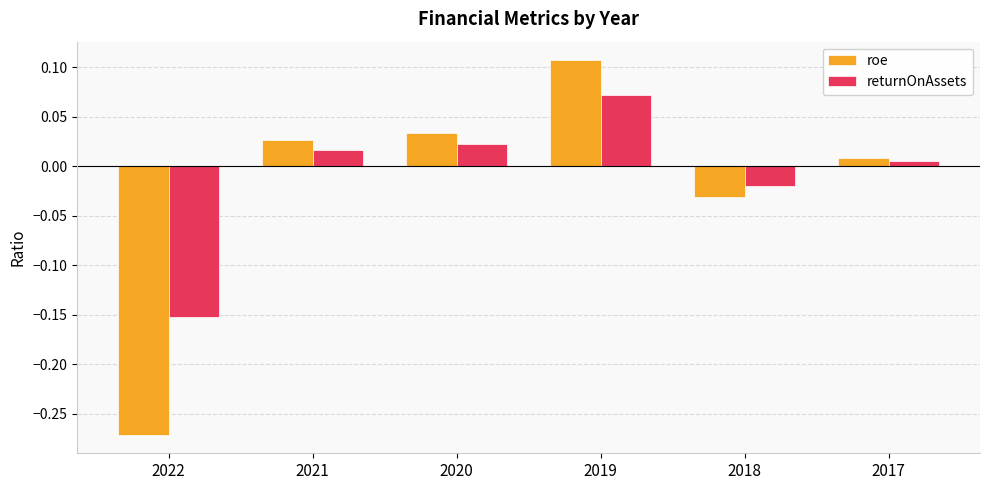

List the series in order of their overall mean, lowest first.

roe, returnOnAssets